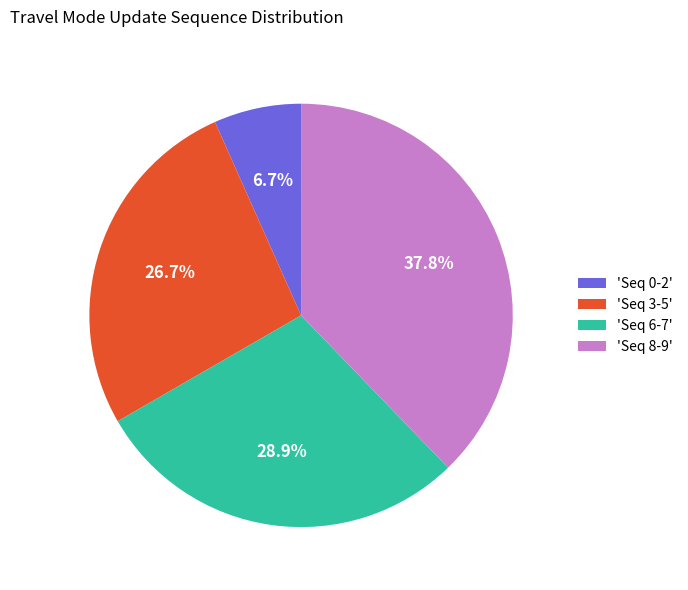

Rank the categories by value from highest to lowest.

'Seq 8-9', 'Seq 6-7', 'Seq 3-5', 'Seq 0-2'